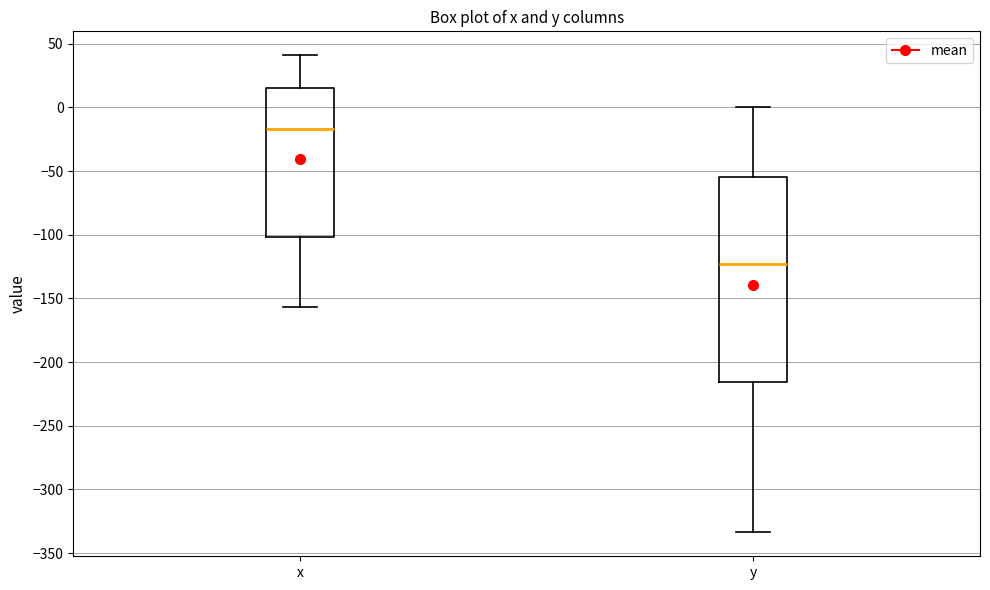

Reading left to right, transcribe this box plot: for each box, give where its median line is, the range the box spans, and where its two whiskers end, as read against the y-axis. The values are not printed on the chart, so give them approximately, as read against the axis.

x: median -15, box -100 to 15, whiskers -155 to 40
y: median -125, box -215 to -55, whiskers -335 to 0